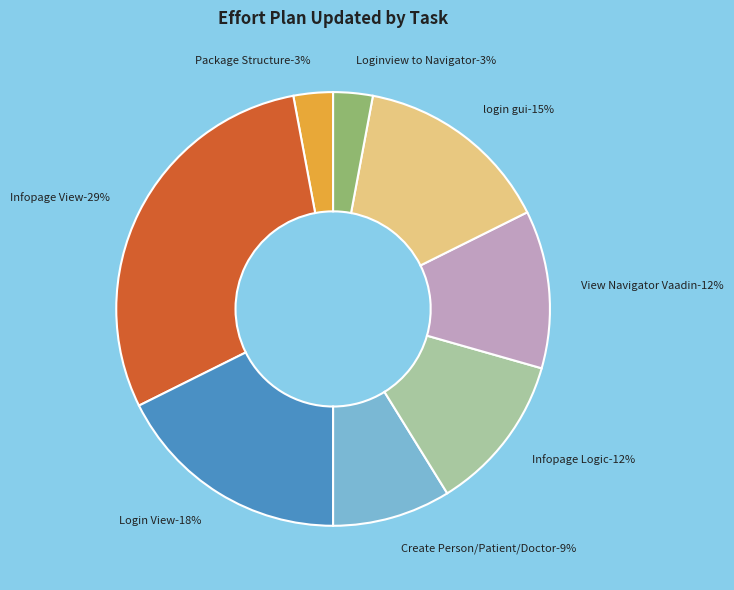

What is the largest slice in the pie chart?

Infopage View